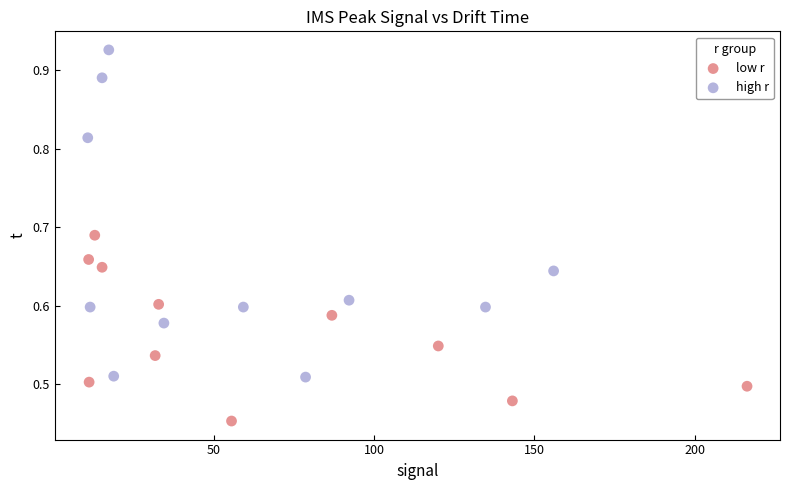

Which series contains the highest Y value?

high r